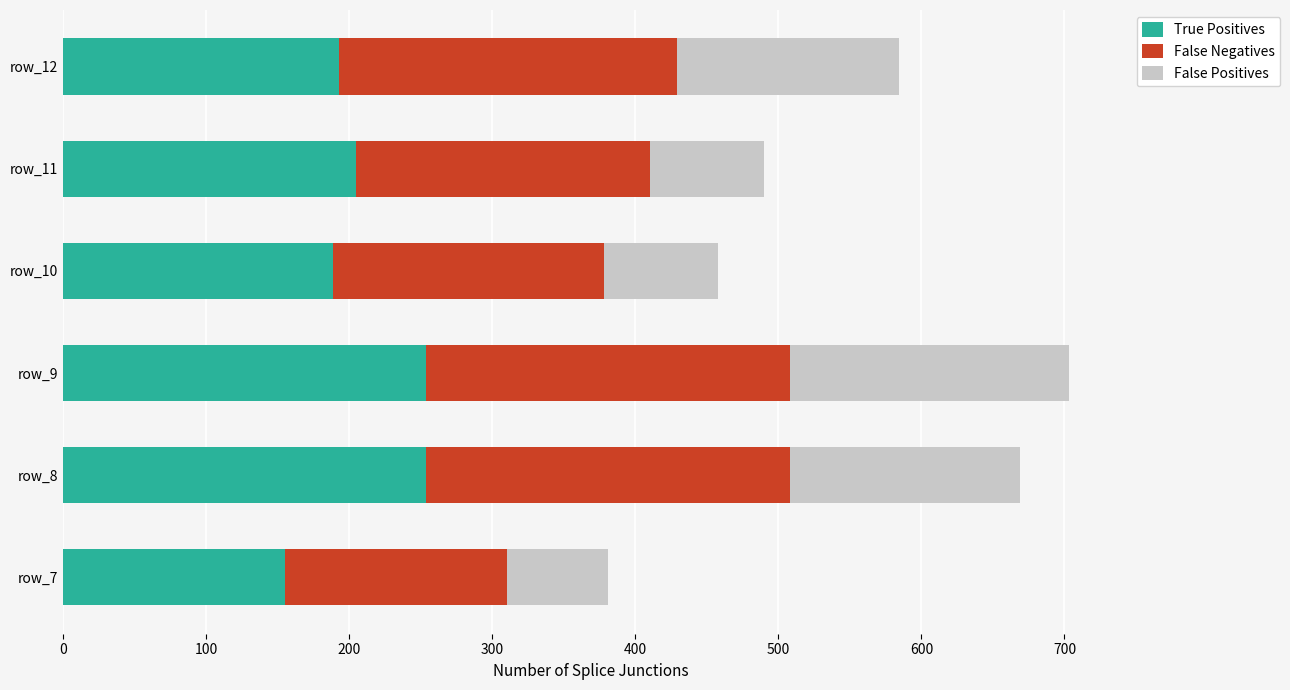

What is the highest value of the True Positives series?

254